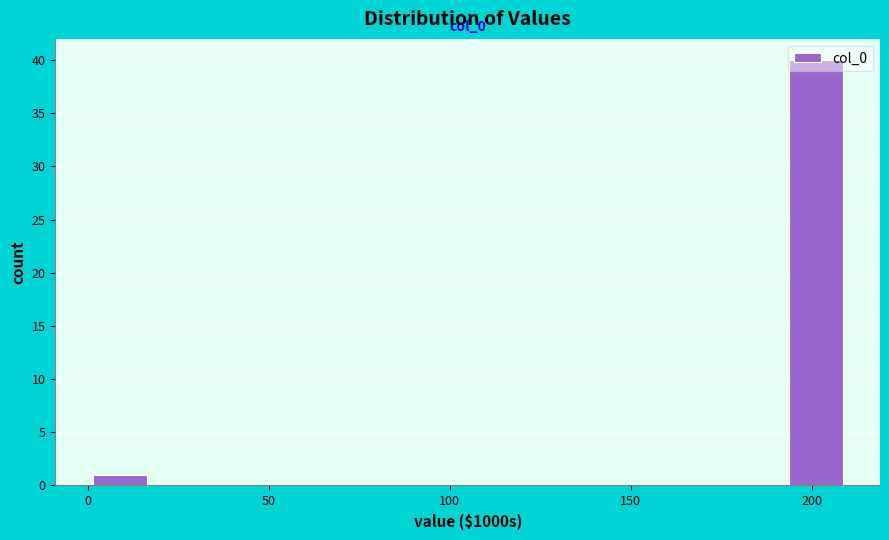

Around what value on the x-axis is the tallest bar? Give the approximate position of its centre, as read against the axis.

200